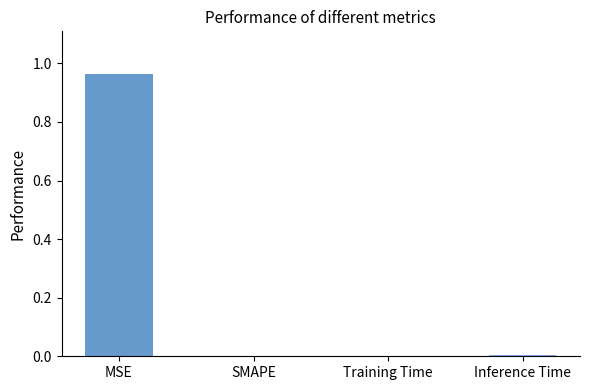

True or false: the data shows 0.0 at Training Time.

True